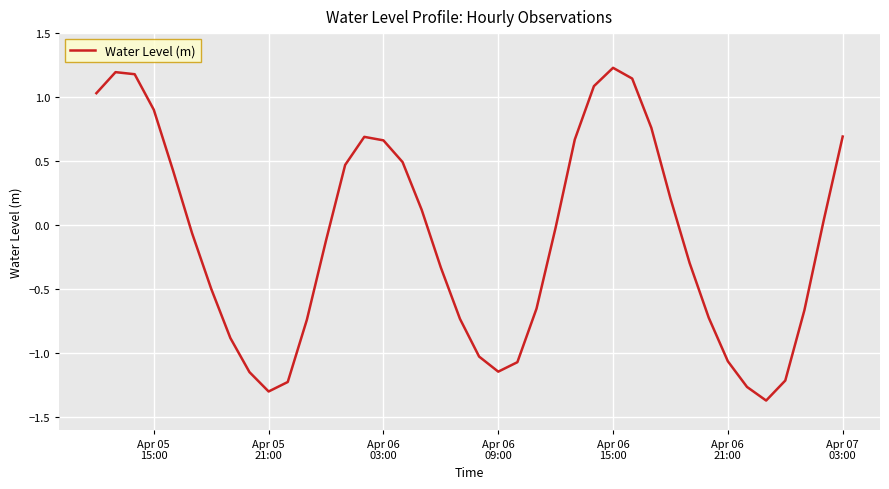

What is the smallest value displayed?

-1.4